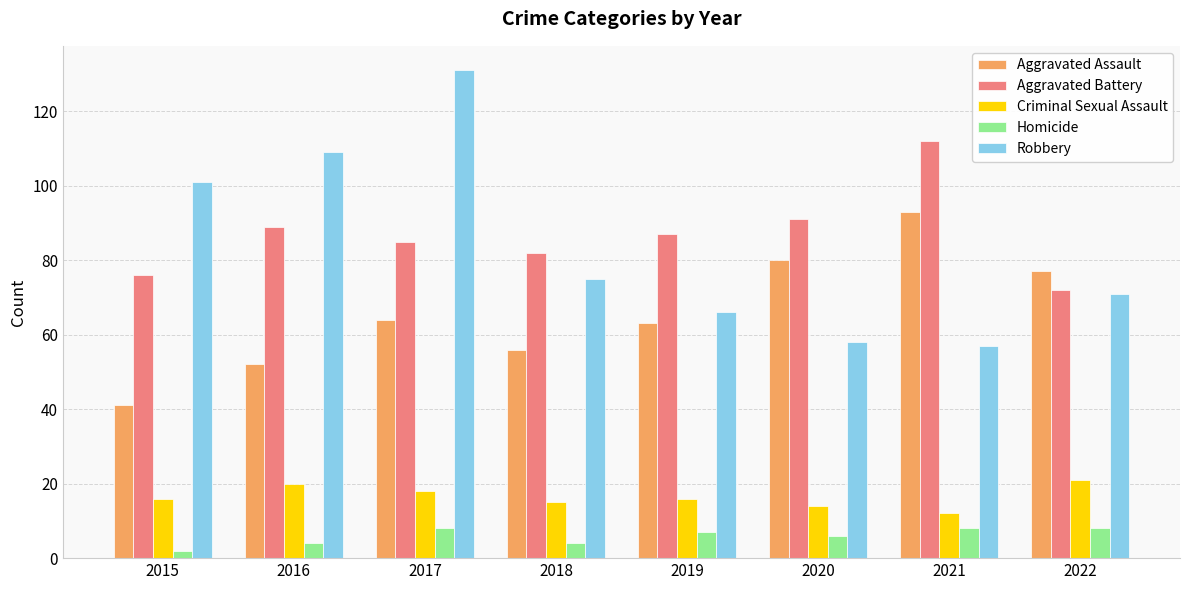

Reading left to right, list all the values displayed in this chart.

Aggravated Assault: 2015=41	2016=52	2017=64	2018=56	2019=63	2020=80	2021=93	2022=77
Aggravated Battery: 2015=76	2016=89	2017=85	2018=82	2019=87	2020=91	2021=112	2022=72
Criminal Sexual Assault: 2015=16	2016=20	2017=18	2018=15	2019=16	2020=14	2021=12	2022=21
Homicide: 2015=2	2016=4	2017=8	2018=4	2019=7	2020=6	2021=8	2022=8
Robbery: 2015=101	2016=109	2017=131	2018=75	2019=66	2020=58	2021=57	2022=71